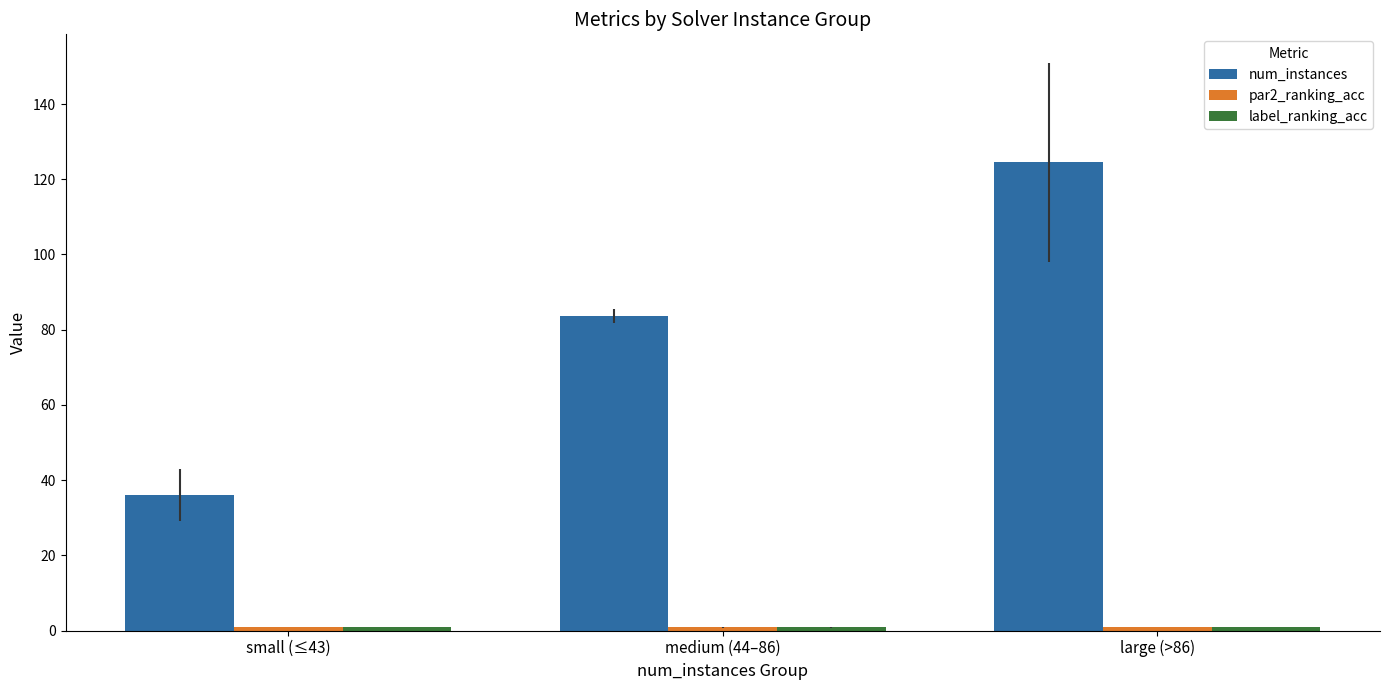

What is the total value across all series at small (≤43)?

38.0